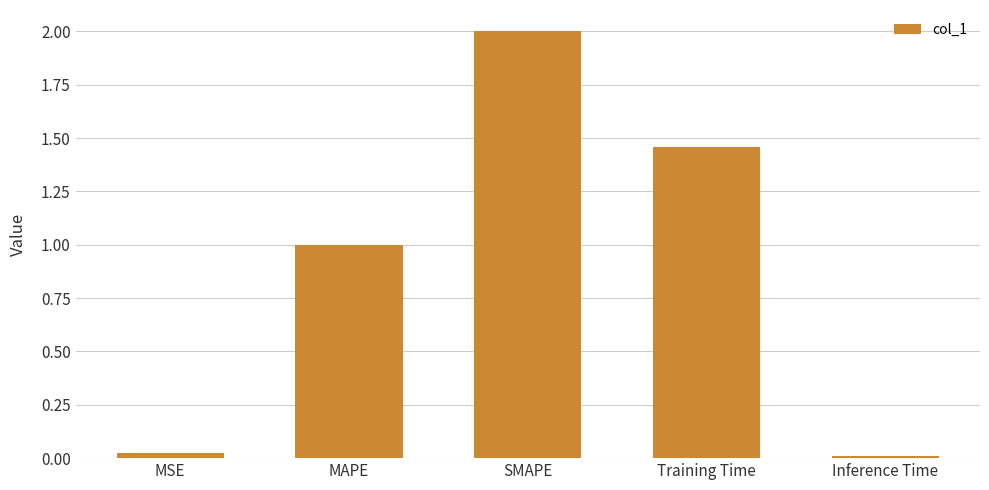

What is the maximum value shown in the chart?

2.0